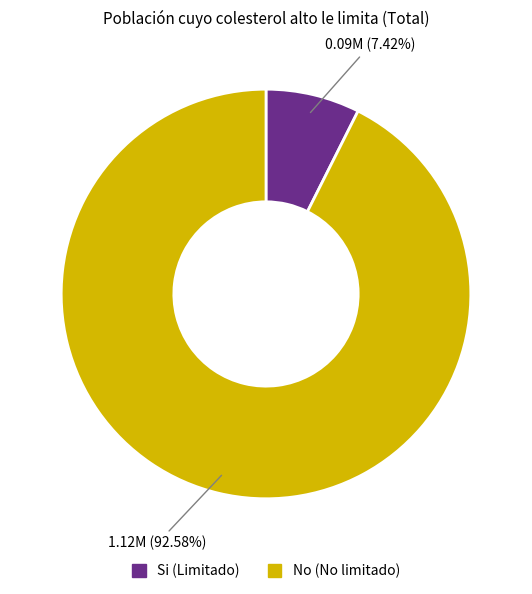

Does any single category account for the majority?

Yes